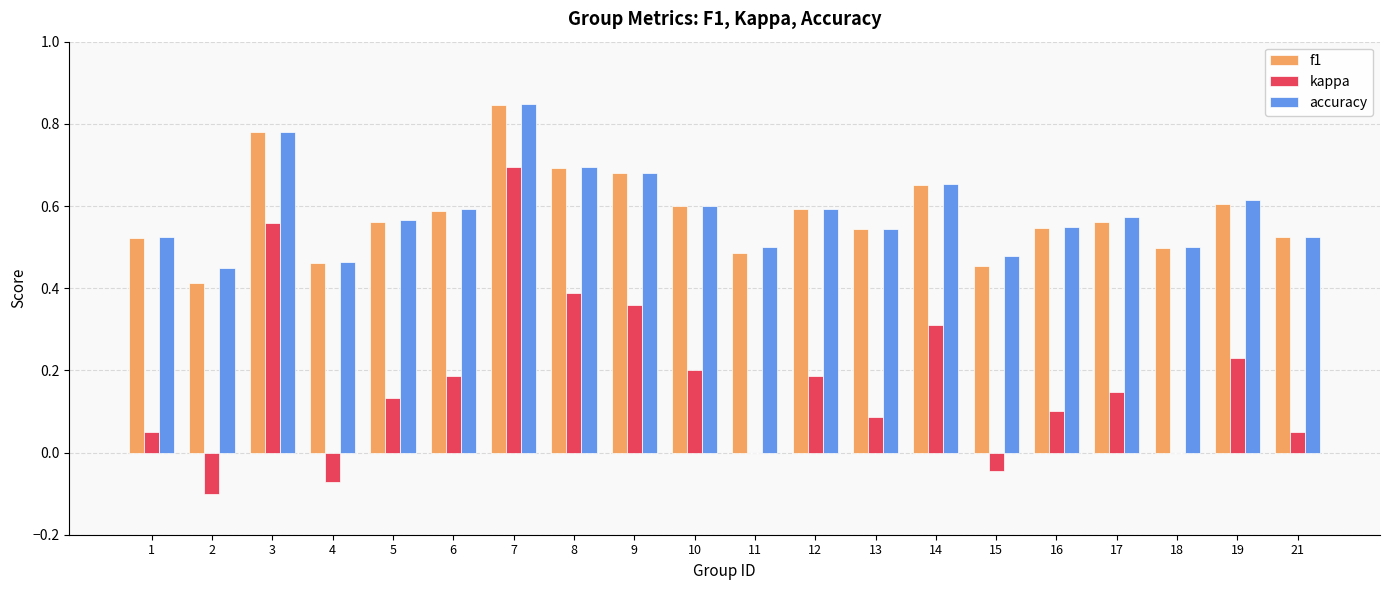

Which label corresponds to the largest value in the chart?

7